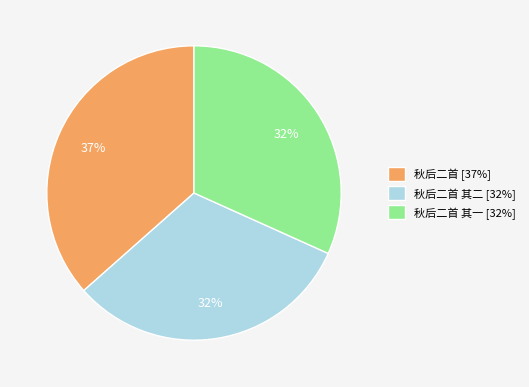

Is there any slice that represents more than half of the pie?

No